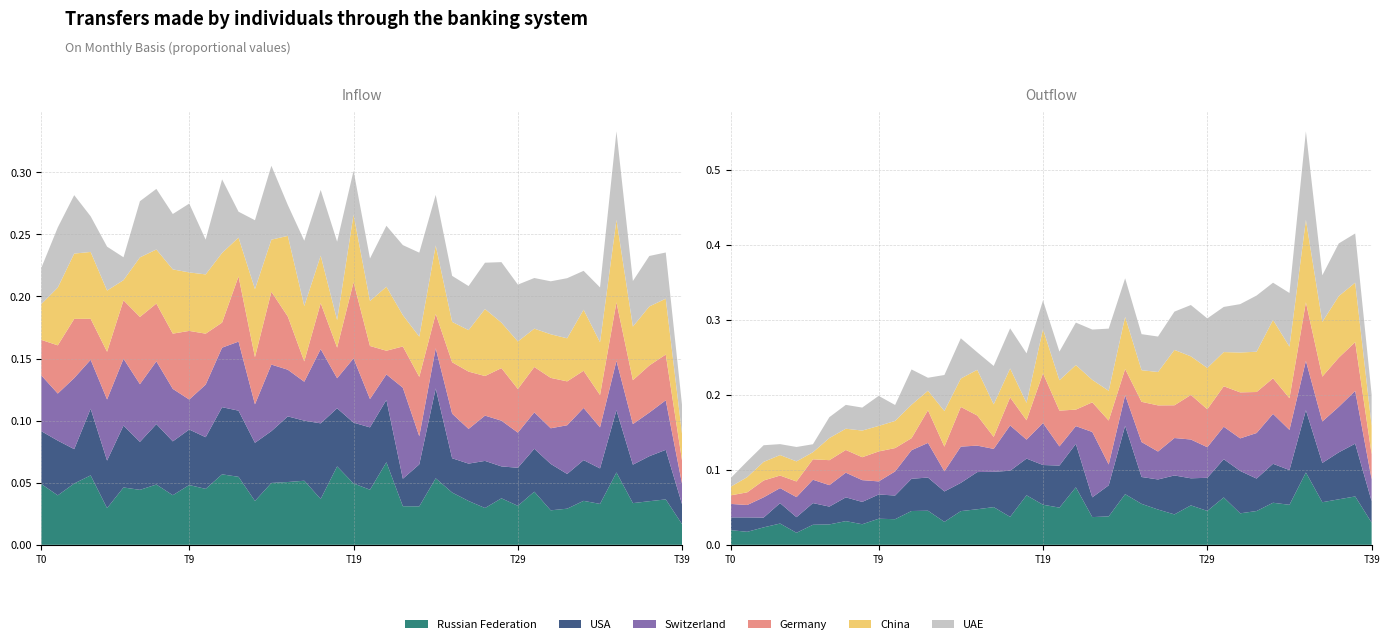

Reading right to left, what are all the values shown in this chart?

Series 1: 0.0	0.0	0.0	0.0	0.1	0.0	0.0	0.0	0.0	0.0	0.0	0.0	0.0	0.0	0.0	0.1	0.0	0.0	0.1	0.0	0.0	0.1	0.0	0.1	0.1	0.0	0.0	0.1	0.1	0.0	0.0	0.0	0.0	0.0	0.0	0.0	0.1	0.0	0.0	0.0
Series 2: 0.0	0.0	0.0	0.0	0.1	0.0	0.0	0.0	0.0	0.0	0.0	0.0	0.0	0.0	0.0	0.1	0.0	0.0	0.1	0.1	0.0	0.0	0.1	0.0	0.1	0.0	0.0	0.1	0.1	0.0	0.0	0.0	0.0	0.0	0.0	0.0	0.1	0.0	0.0	0.0
Series 3: 0.0	0.0	0.0	0.0	0.0	0.0	0.0	0.0	0.0	0.0	0.0	0.0	0.0	0.0	0.0	0.0	0.0	0.1	0.0	0.0	0.1	0.0	0.1	0.0	0.0	0.1	0.0	0.1	0.0	0.0	0.0	0.0	0.1	0.0	0.1	0.0	0.0	0.1	0.0	0.0
Series 4: 0.0	0.0	0.0	0.0	0.0	0.0	0.0	0.0	0.0	0.0	0.0	0.0	0.0	0.0	0.0	0.0	0.0	0.0	0.0	0.0	0.1	0.0	0.0	0.0	0.0	0.1	0.0	0.1	0.0	0.0	0.1	0.0	0.0	0.1	0.0	0.0	0.0	0.0	0.0	0.0
Series 5: 0.0	0.0	0.0	0.0	0.1	0.0	0.0	0.0	0.0	0.0	0.0	0.0	0.1	0.0	0.0	0.1	0.0	0.0	0.1	0.0	0.1	0.0	0.0	0.0	0.1	0.0	0.1	0.0	0.1	0.0	0.0	0.1	0.0	0.0	0.0	0.0	0.1	0.1	0.0	0.0
Series 6: 0.0	0.0	0.0	0.0	0.1	0.0	0.0	0.0	0.0	0.0	0.0	0.0	0.0	0.0	0.0	0.0	0.1	0.1	0.0	0.0	0.0	0.1	0.1	0.1	0.0	0.1	0.1	0.0	0.1	0.0	0.1	0.0	0.0	0.0	0.0	0.0	0.0	0.0	0.0	0.0